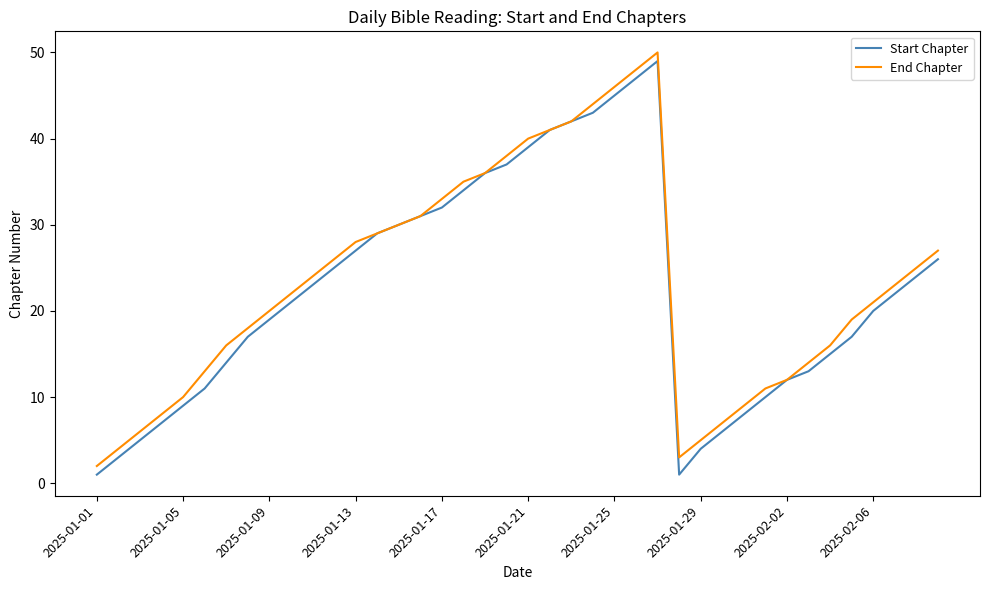

What is the greatest value displayed?

50